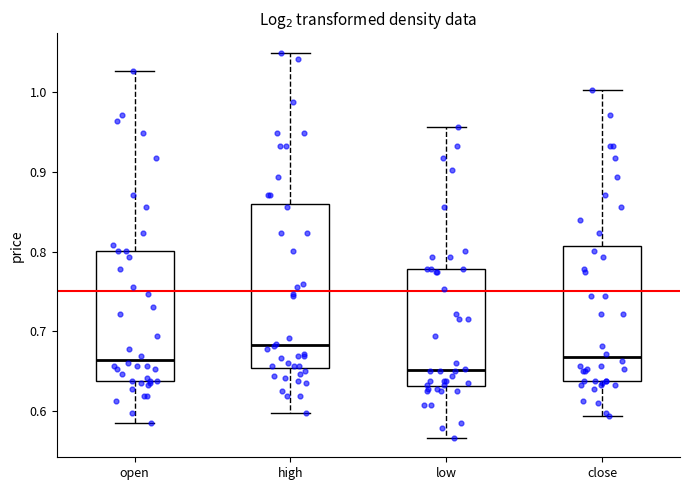

Where does the median line of the box for close sit on the y-axis? The values are not printed on the chart, so give them approximately, as read against the axis.

0.67